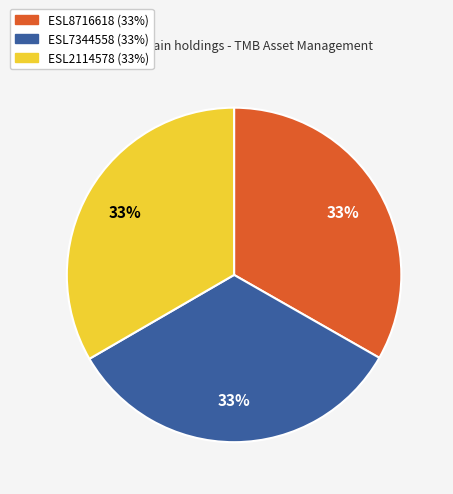

Approximately how many times larger is the value at ESL7344558 compared to ESL8716618?

1.0